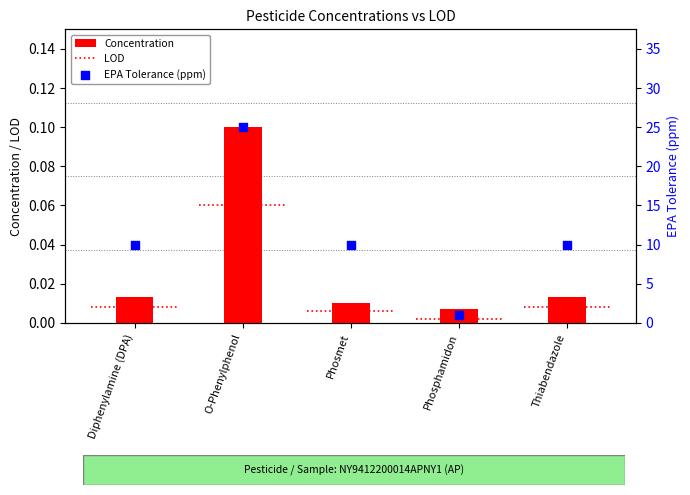

Is the value of Concentration at Phosphamidon greater than the value of EPA Tolerance (ppm) at Phosphamidon?

No